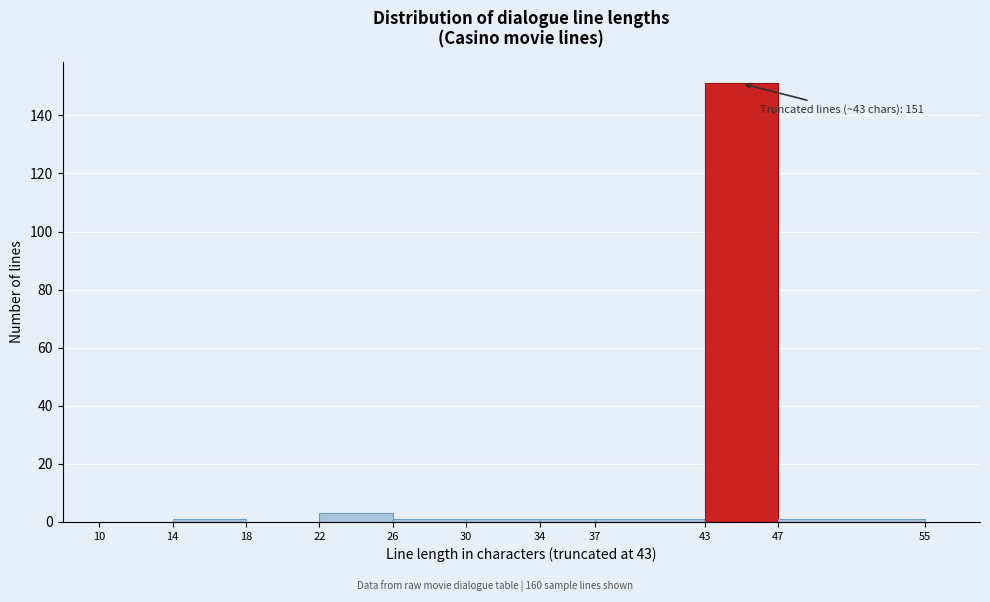

Over which range of the x-axis is the bar tallest?

43 to 47